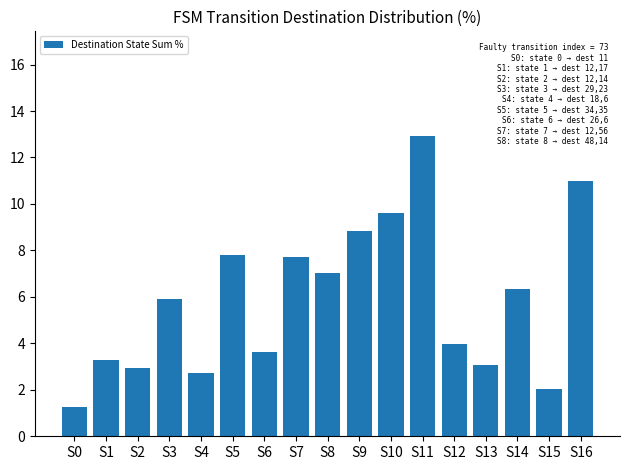

What is the sum of all values?

100.0